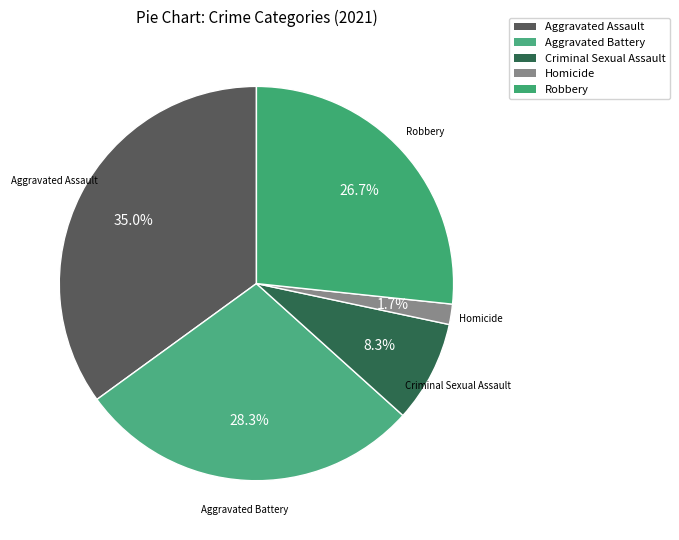

To the nearest percent, what is the difference between the largest and smallest slice percentages?

33%